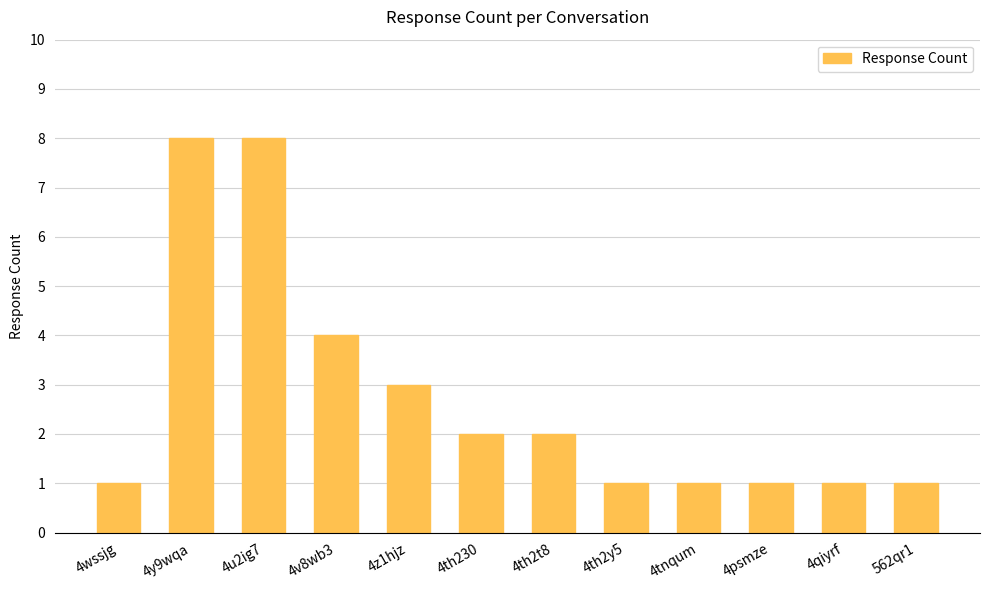

What is the maximum value shown in the chart?

8